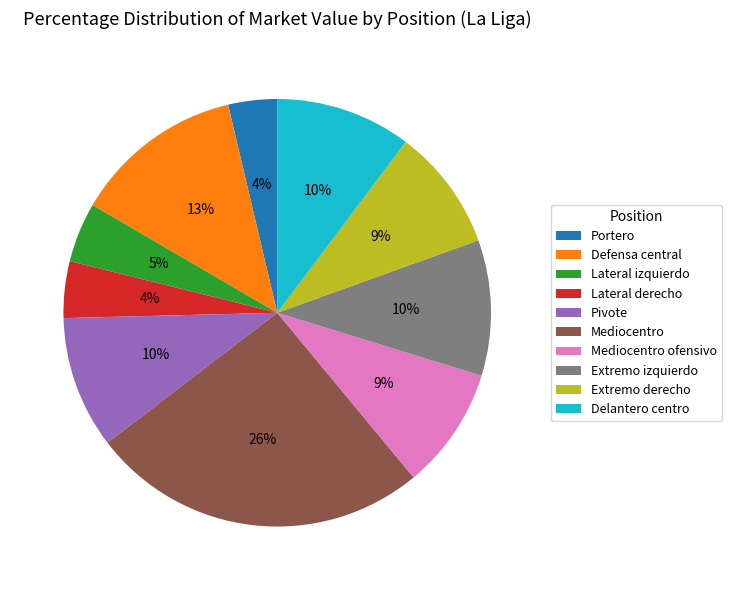

What is the largest slice in the pie chart?

Mediocentro